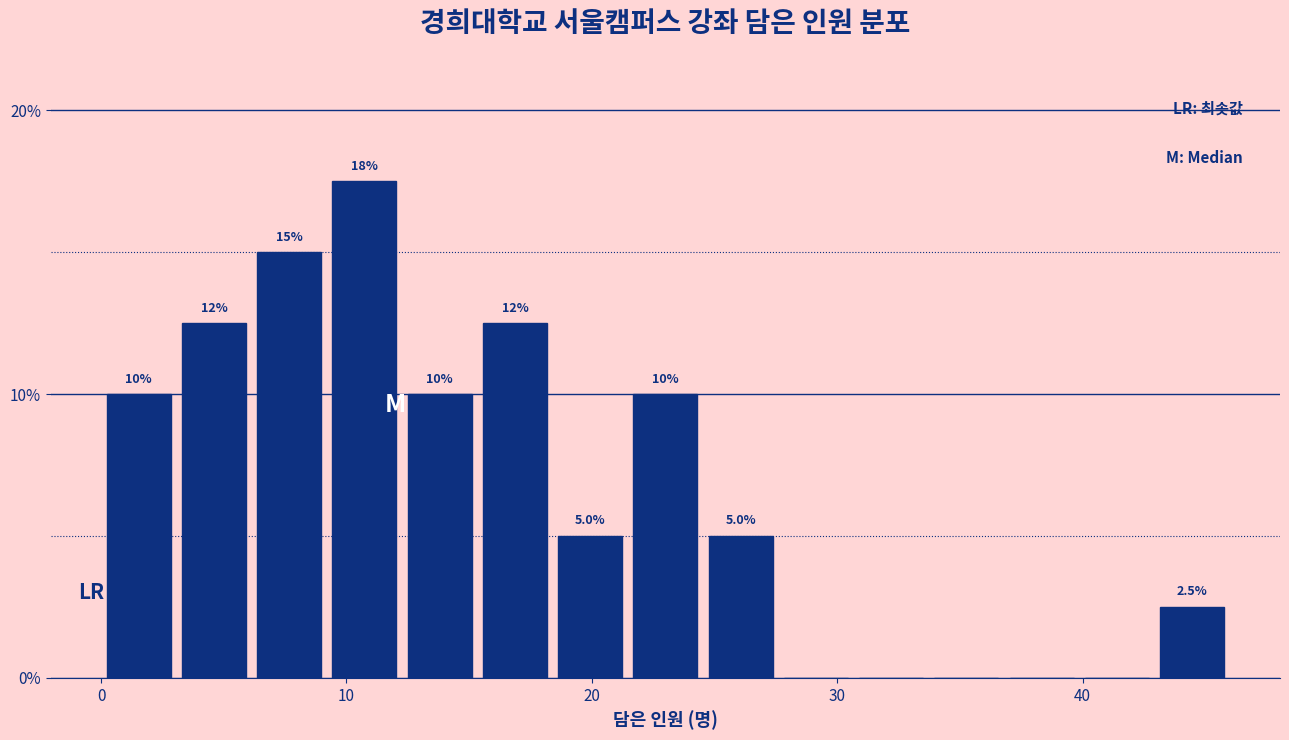

Read against the x-axis, roughly where is the centre of the tallest bar?

11